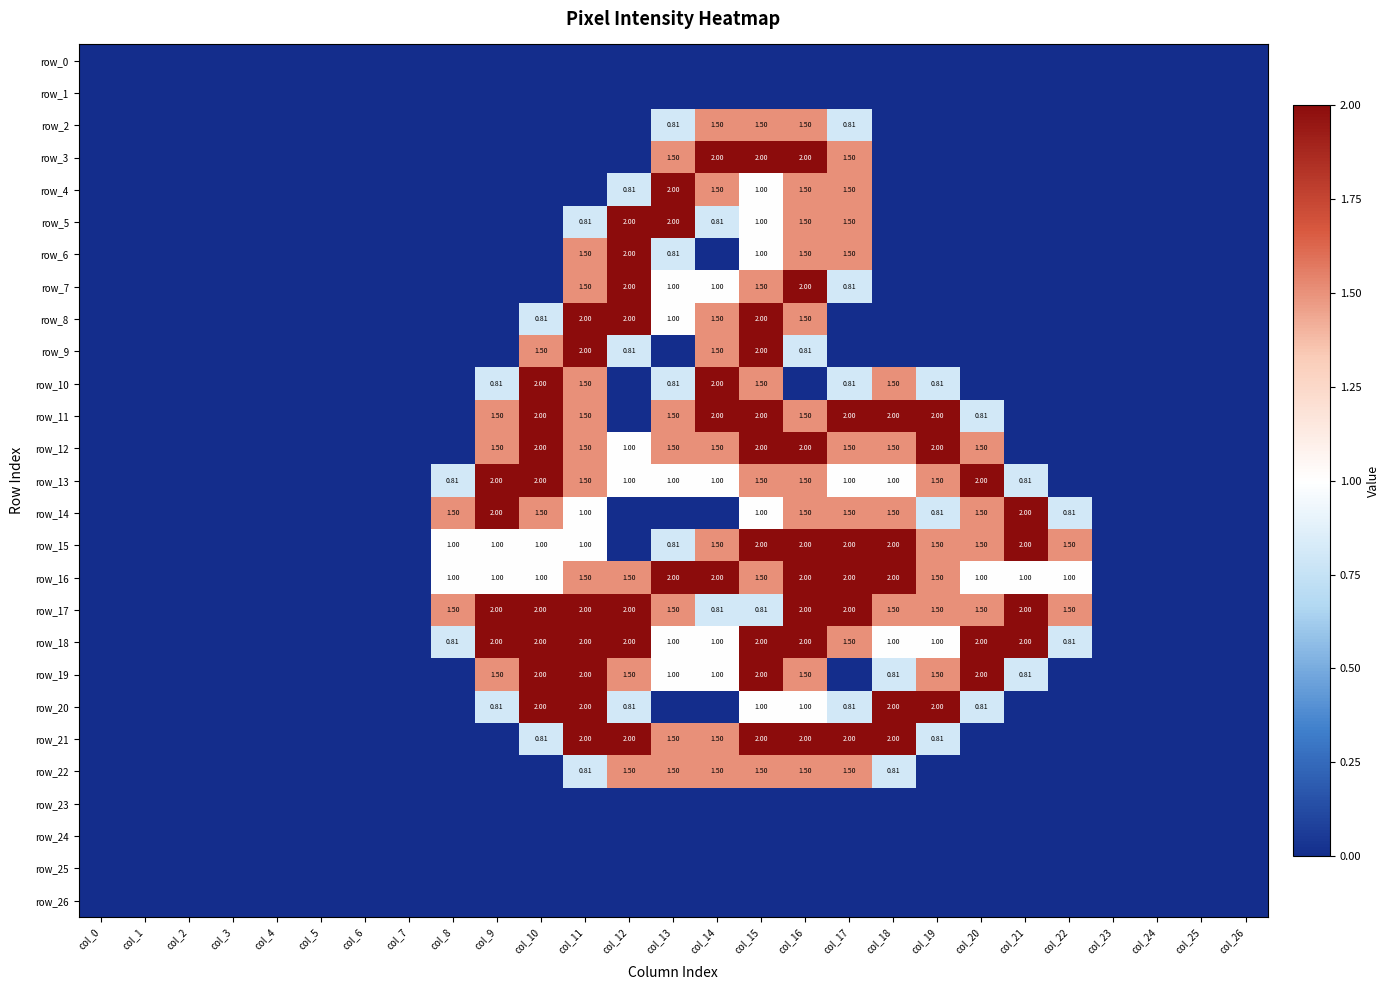

Rank the categories by row_19 value from highest to lowest.

col_10, col_11, col_15, col_20, col_9, col_12, col_16, col_19, col_13, col_14, col_18, col_21, col_0, col_1, col_2, col_3, col_4, col_5, col_6, col_7, col_8, col_17, col_22, col_23, col_24, col_25, col_26